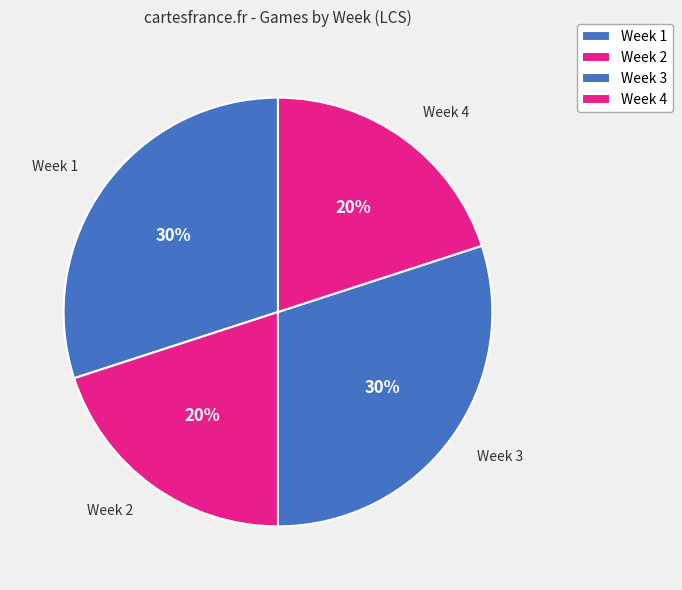

Count the number of slices in the pie.

4